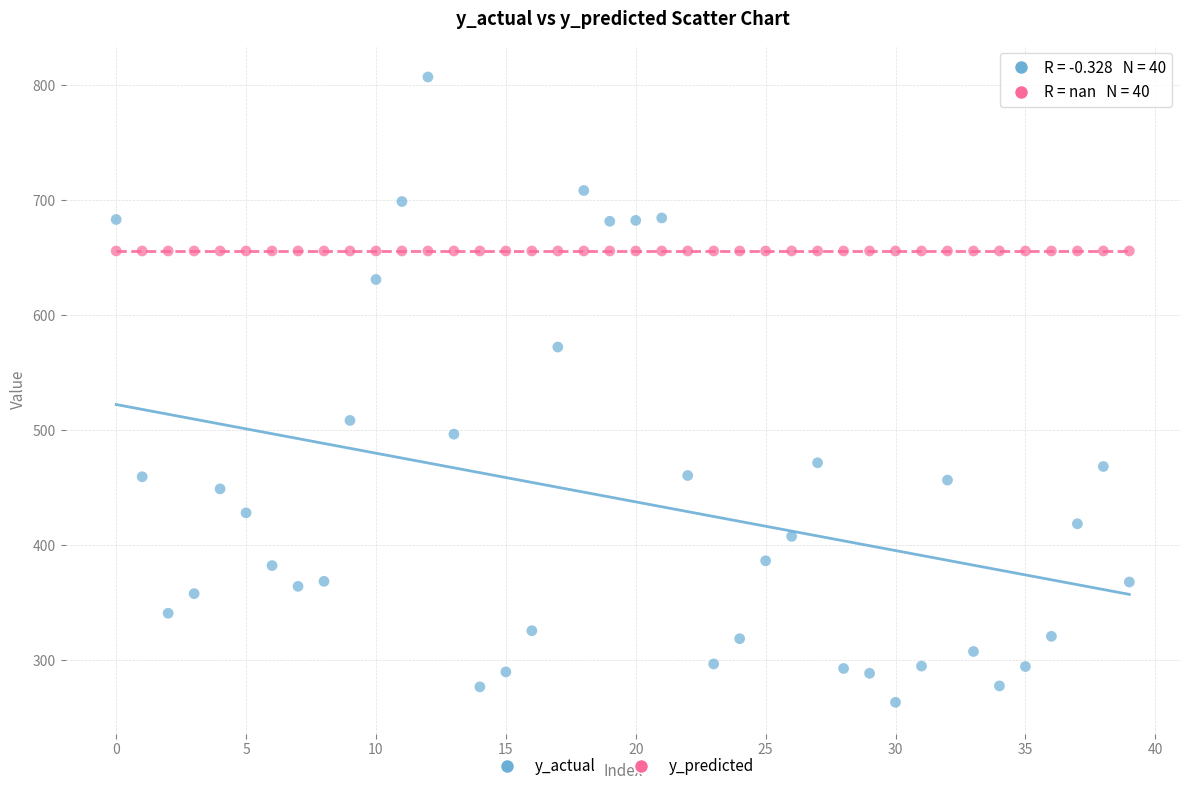

Which series reaches the maximum Y coordinate?

y_actual